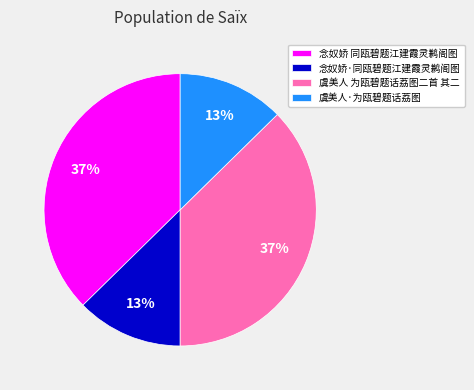

Approximately how many times larger is the value at 念奴娇 同瓯碧题江建霞灵鹣阁图 compared to 虞美人 为瓯碧题话荔图二首 其二?

1.0